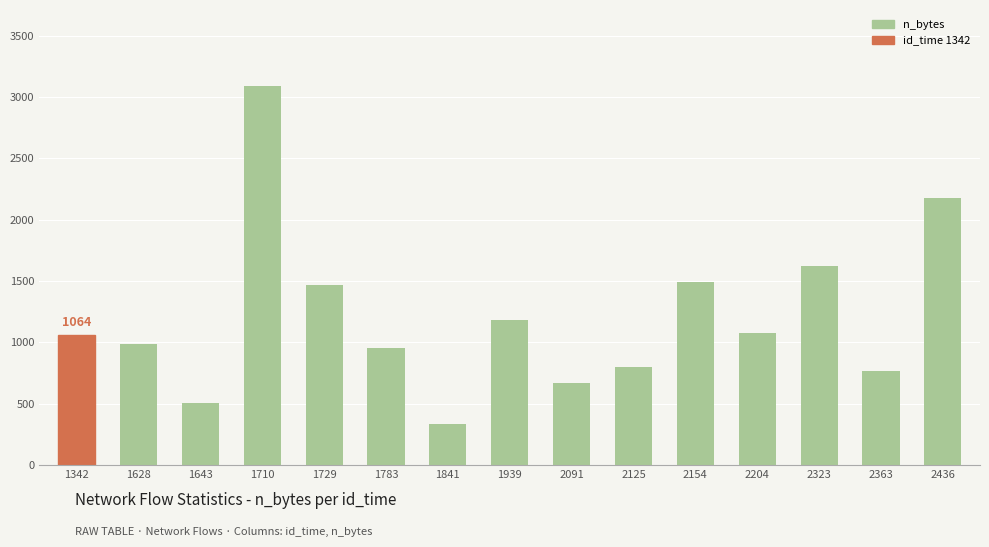

Between 1643 and 2091, which is larger?

2091